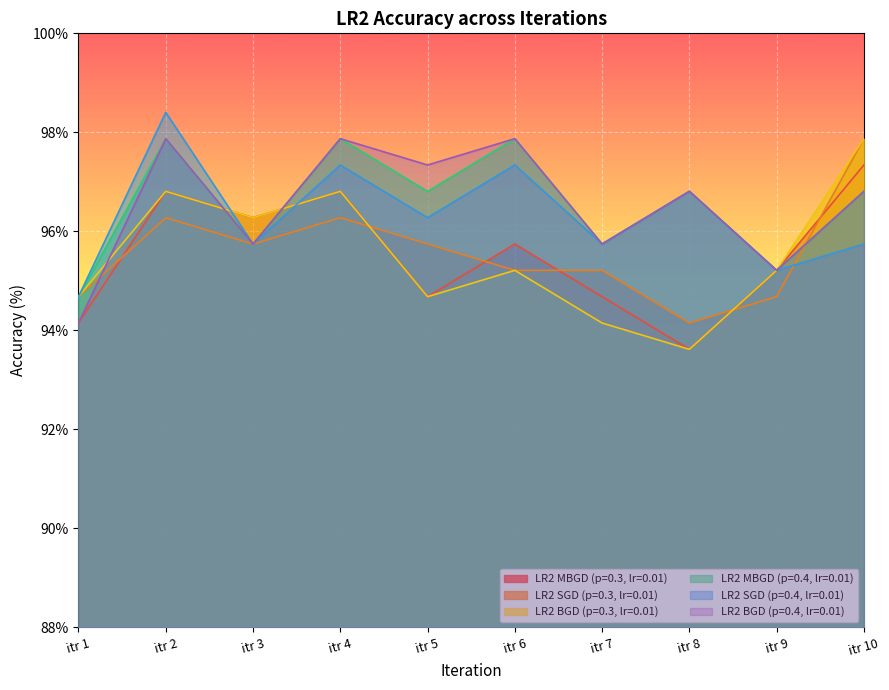

Which category has the highest value in the LR2 BGD (p=0.4, lr=0.01) series?

itr 2